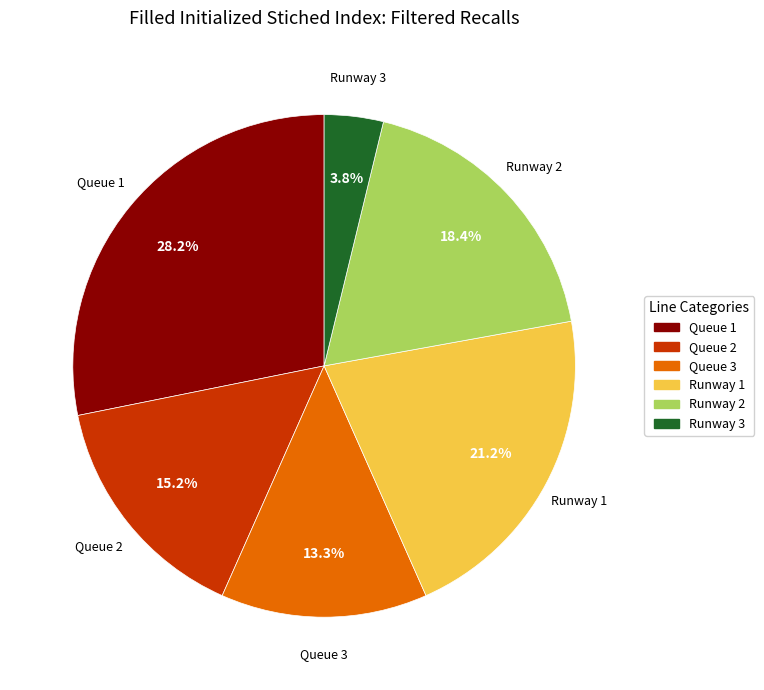

Combined, what portion of the pie is Runway 2 and Runway 3?

22.2%